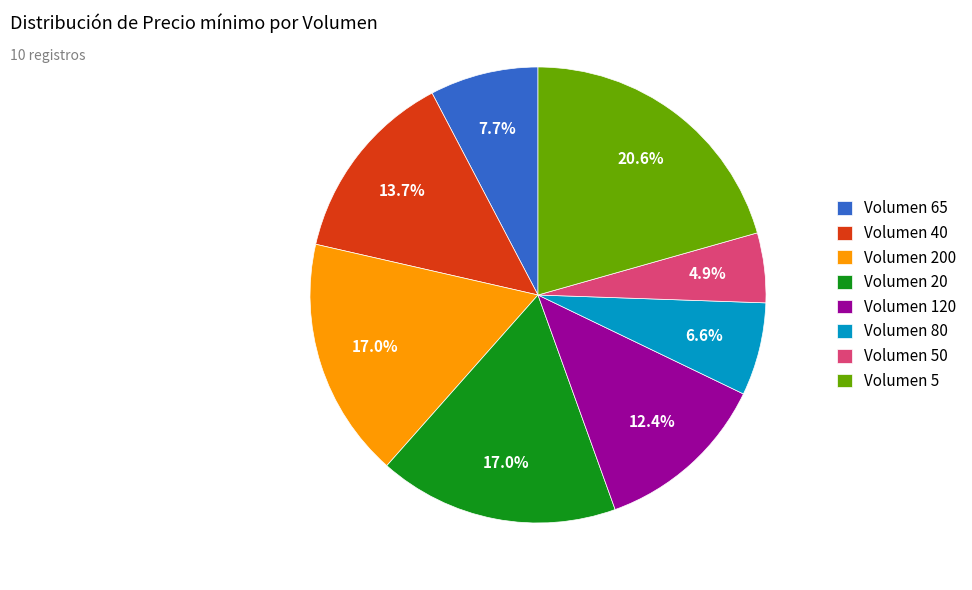

What percentage do Volumen 5 and Volumen 120 together represent?

33.0%